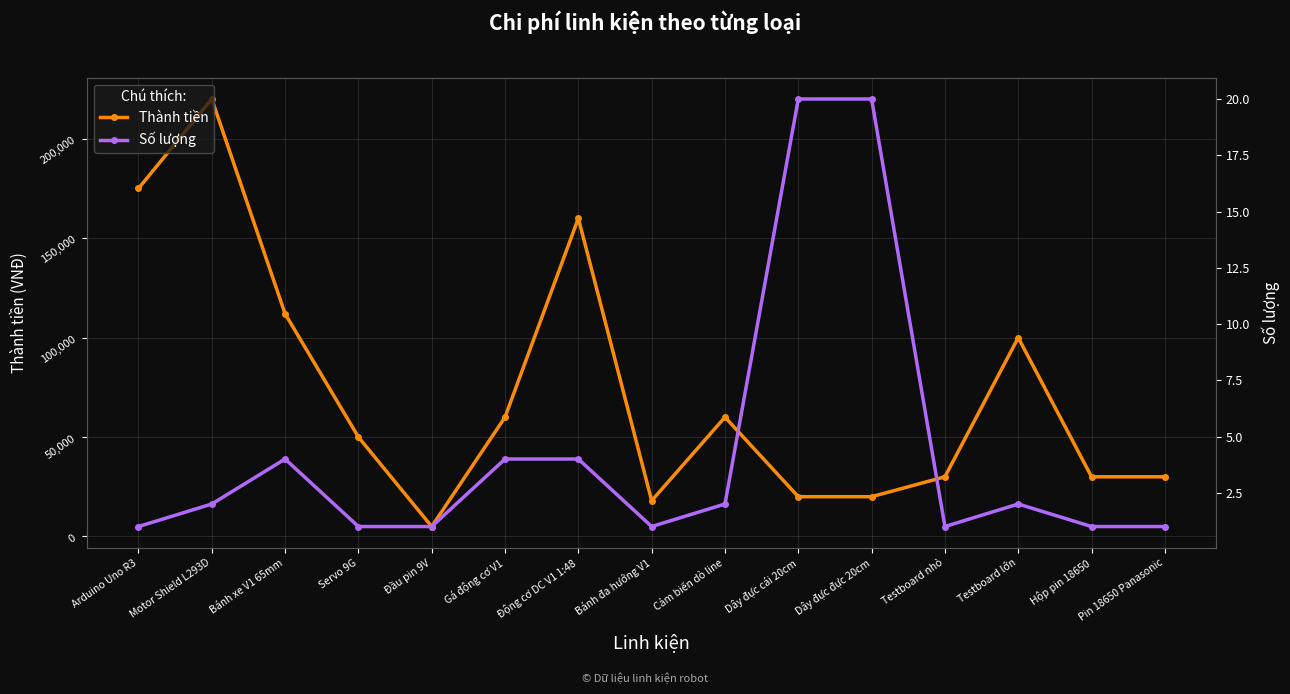

True or false: Thành tiền and Số lượng cross at least once.

False